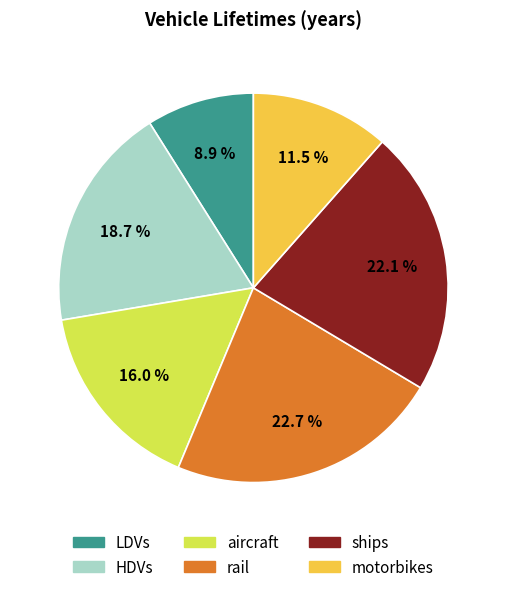

To the nearest percent, what portion does LDVs represent?

9%